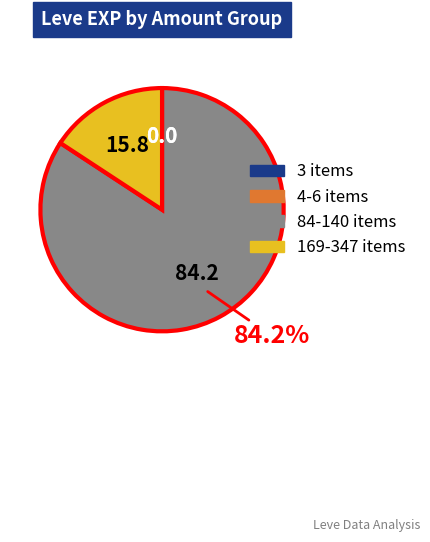

Is there any slice that represents more than half of the pie?

Yes